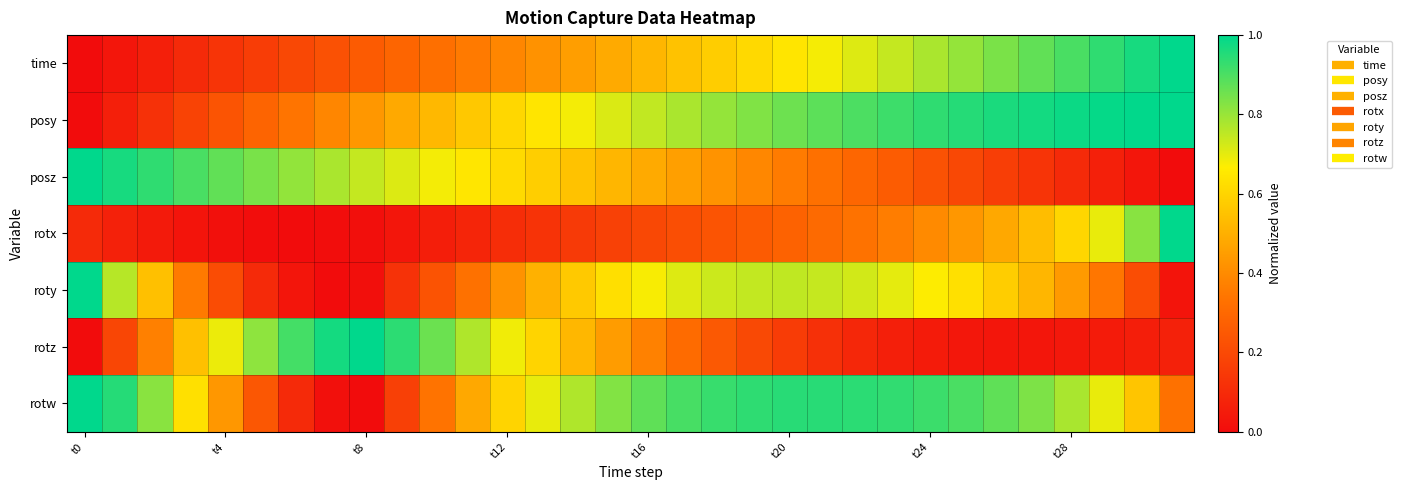

List the series in order of their peak value, highest first.

time, posy, posz, rotx, roty, rotz, rotw